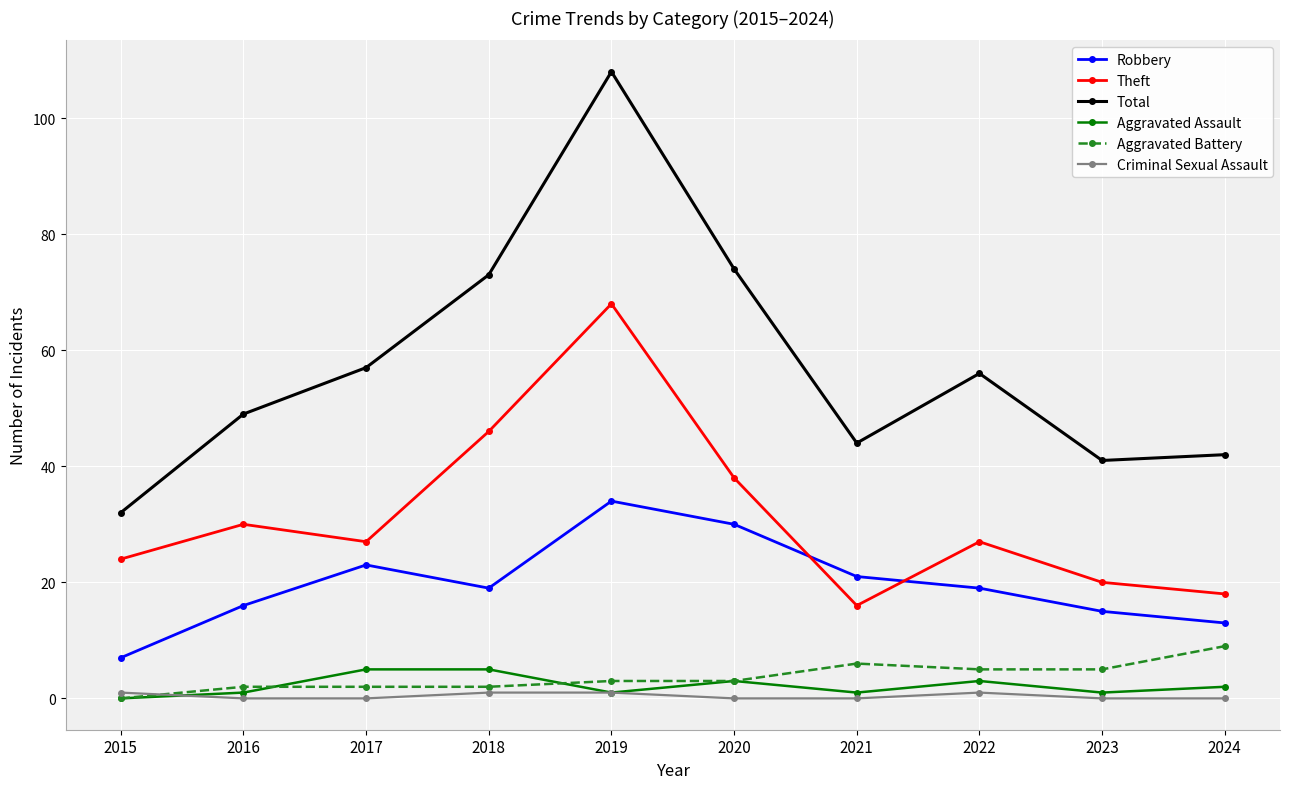

Where does the Aggravated Assault series first go above 2?

2017